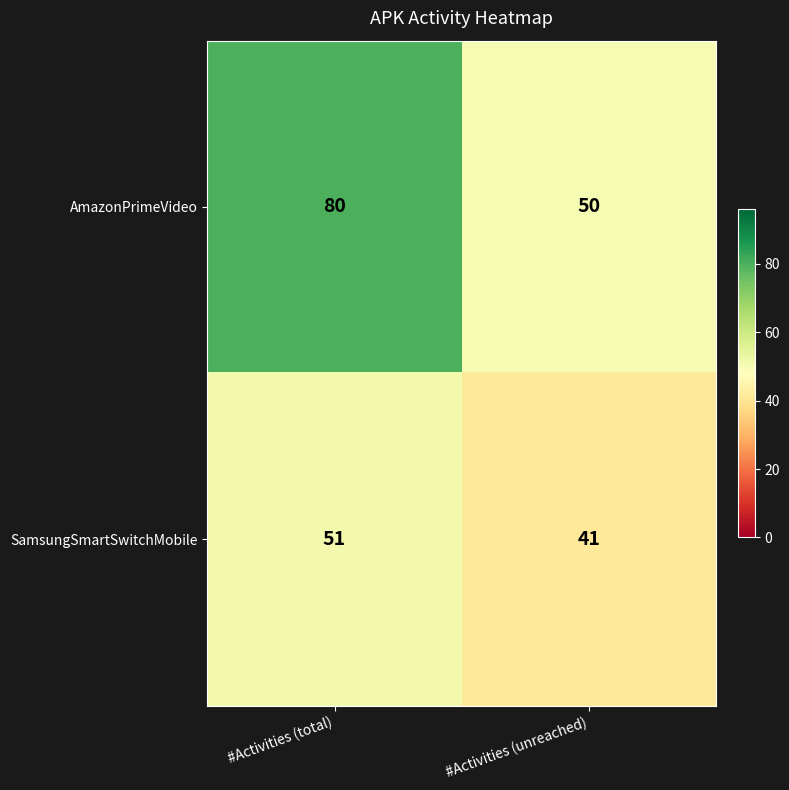

What is the average value of the AmazonPrimeVideo series?

65